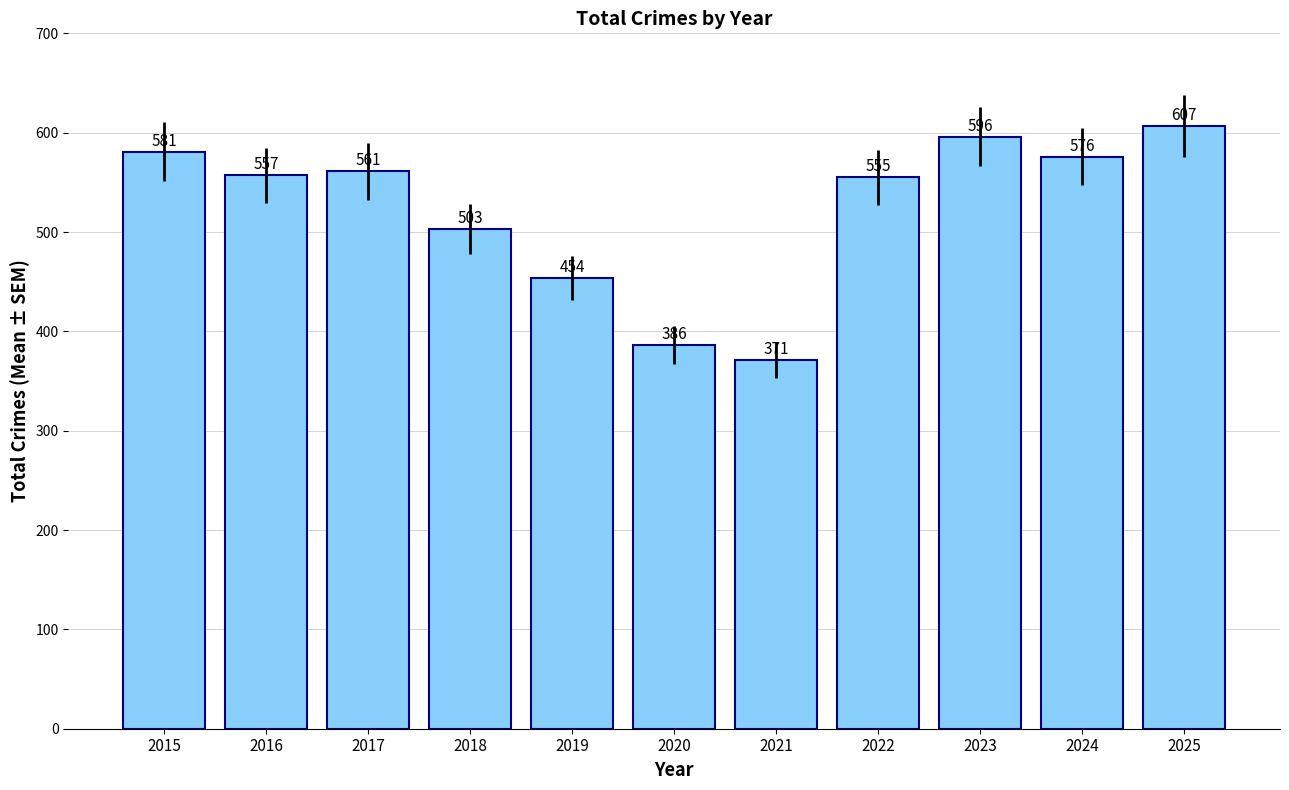

Where is the data nearest to the value 489?

2018